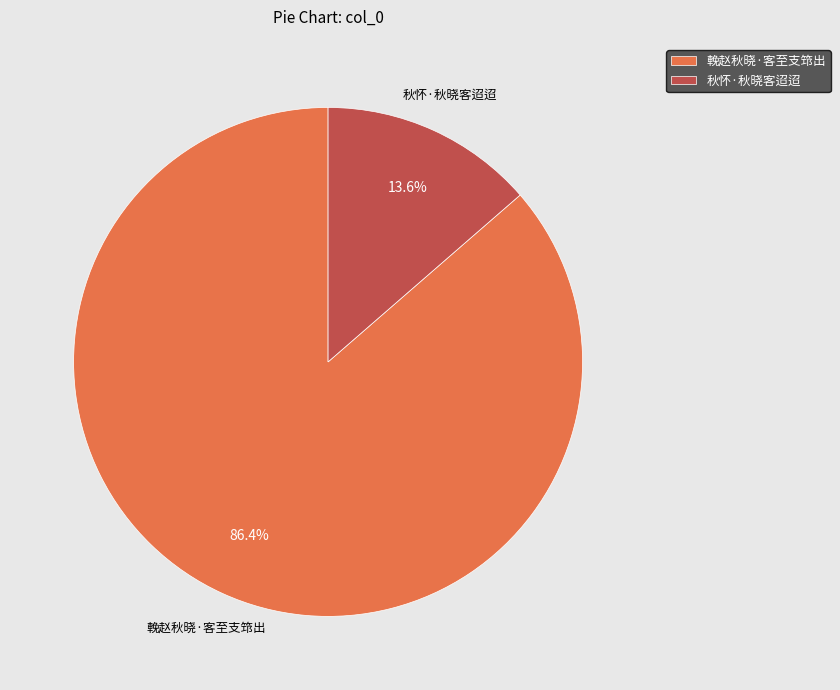

To the nearest percent, what portion does 輓赵秋晓·客至支筇出 represent?

86%